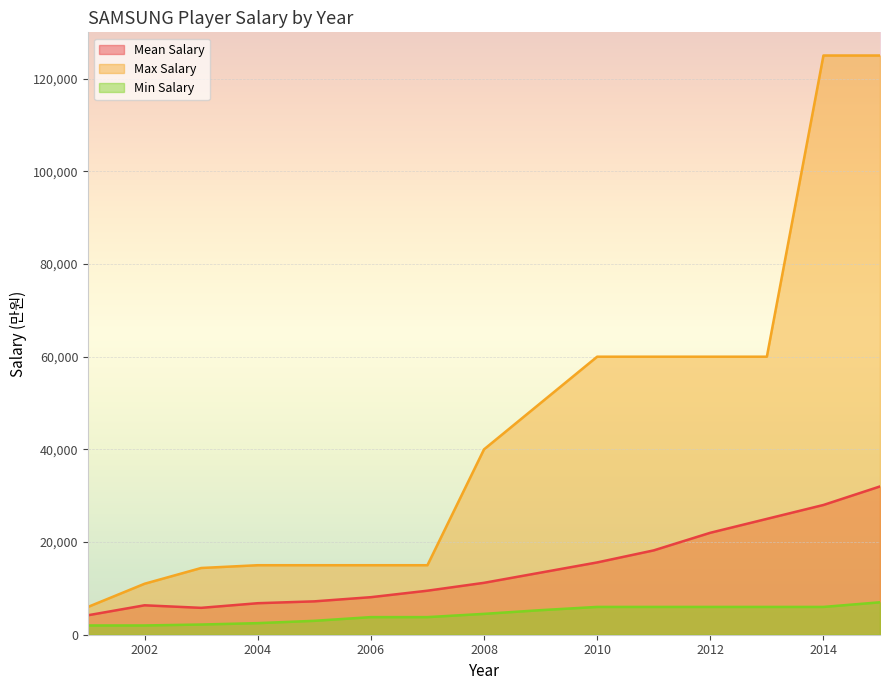

At which label is Min Salary closest to 4500?

2008